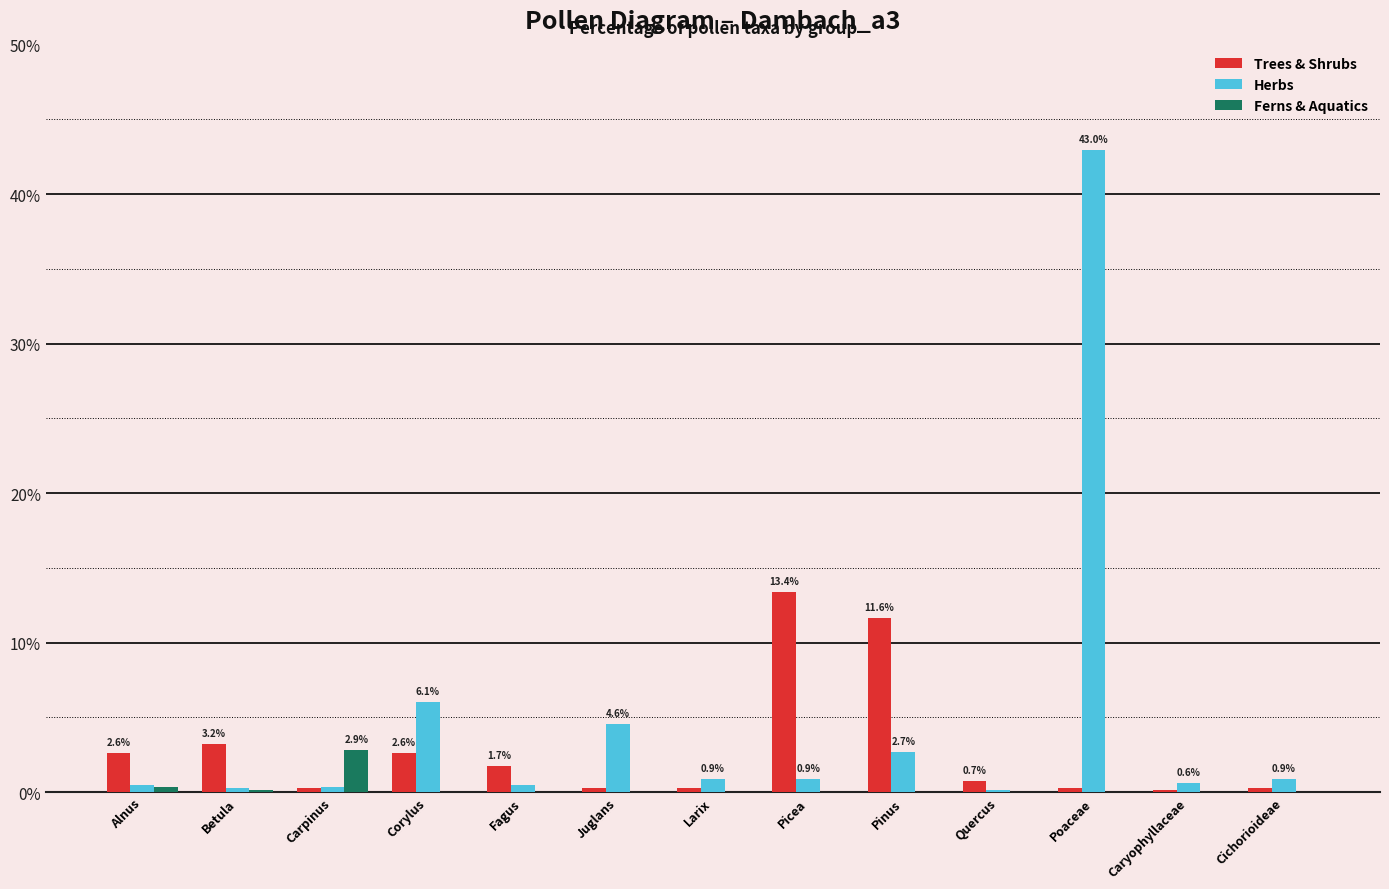

What is the sum of all Trees & Shrubs values?

37.3